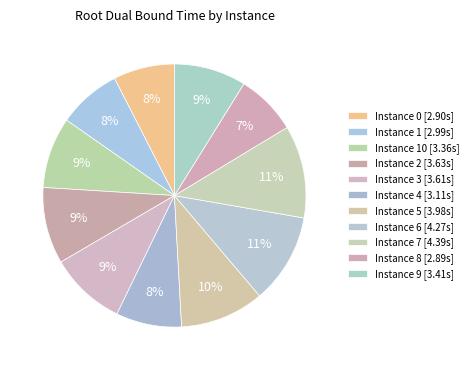

What is the largest slice in the pie chart?

7